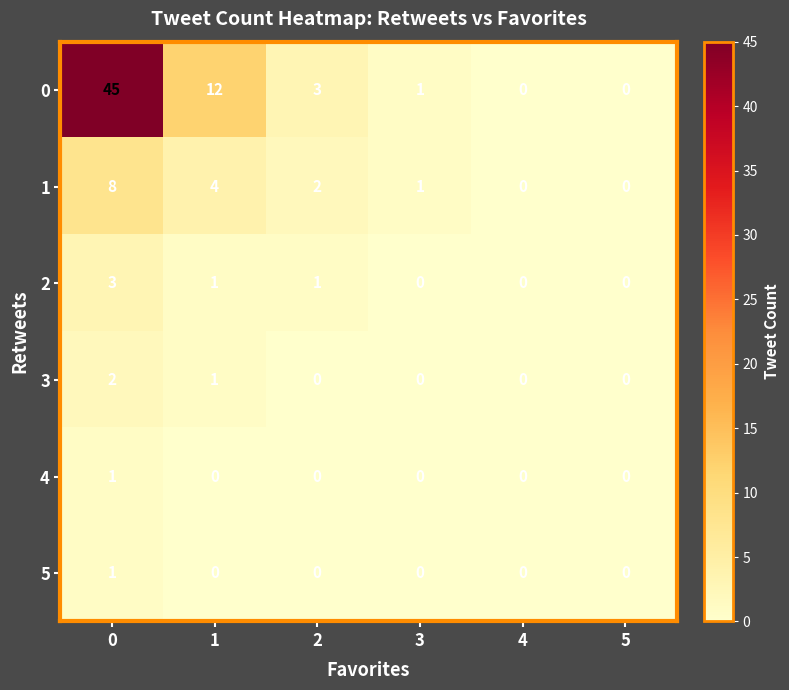

The 1 series shows 1 at 3. True or false?

True